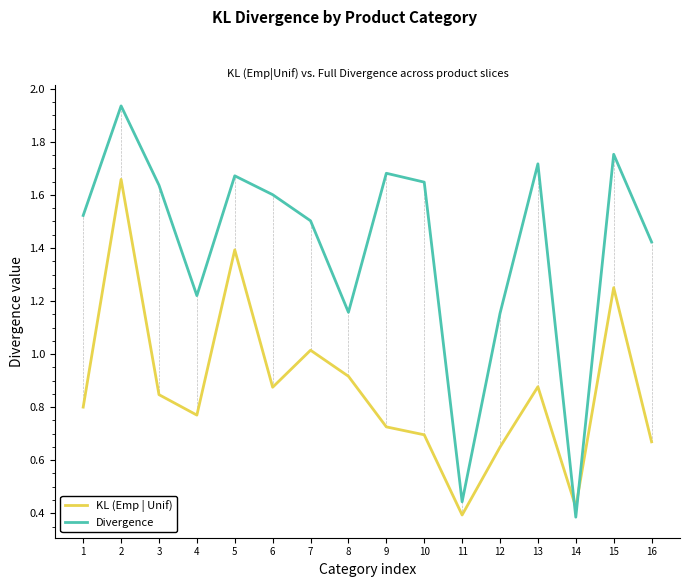

Where does the Divergence series first go above 1?

1